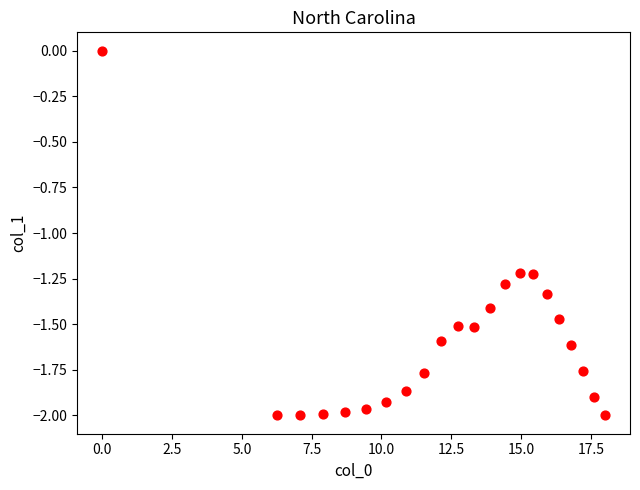

What is the range of Y values (max minus min)?

2.0